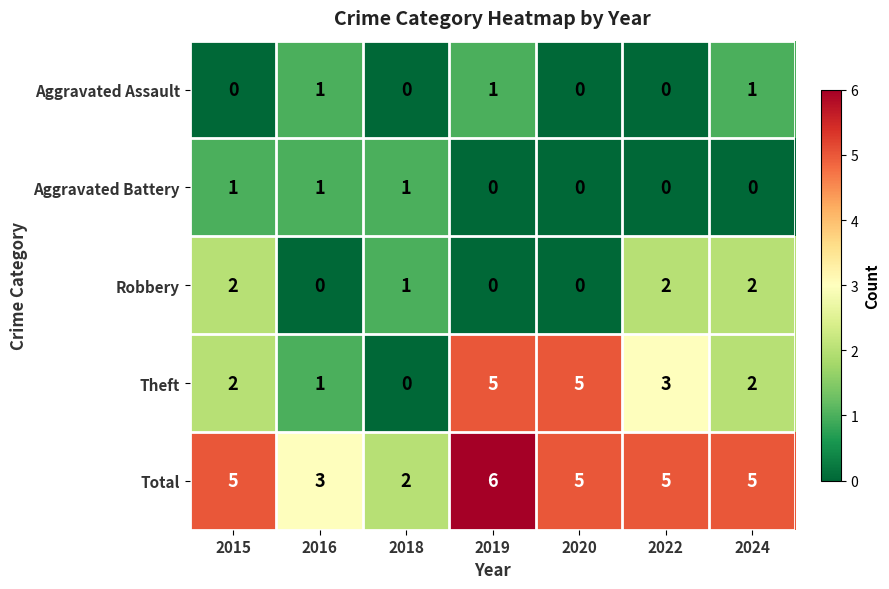

Where does the Robbery series first go above 1?

2015